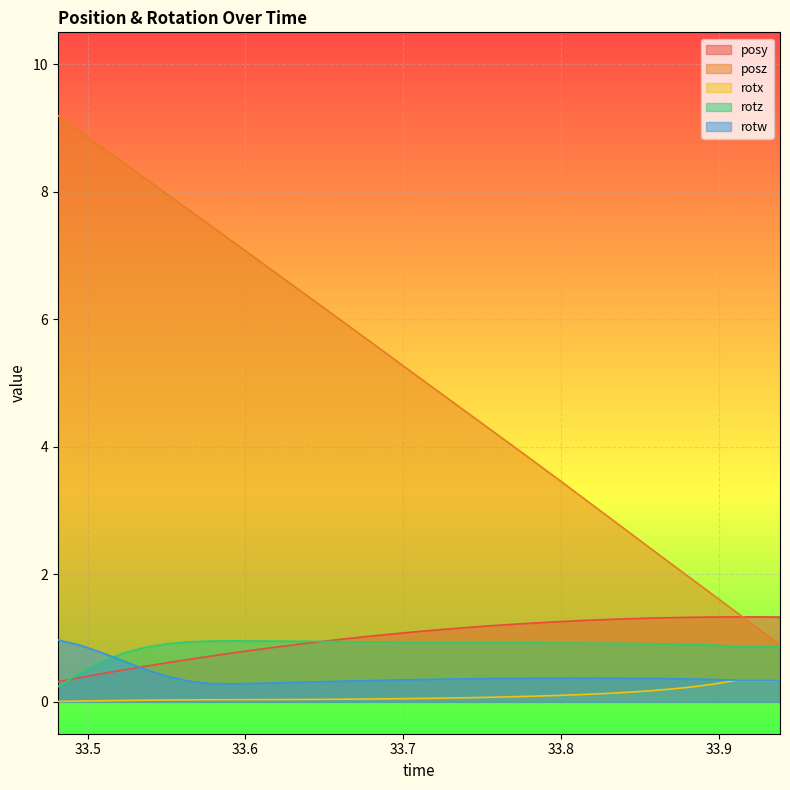

Where is posy nearest to the value 0?

33.48096